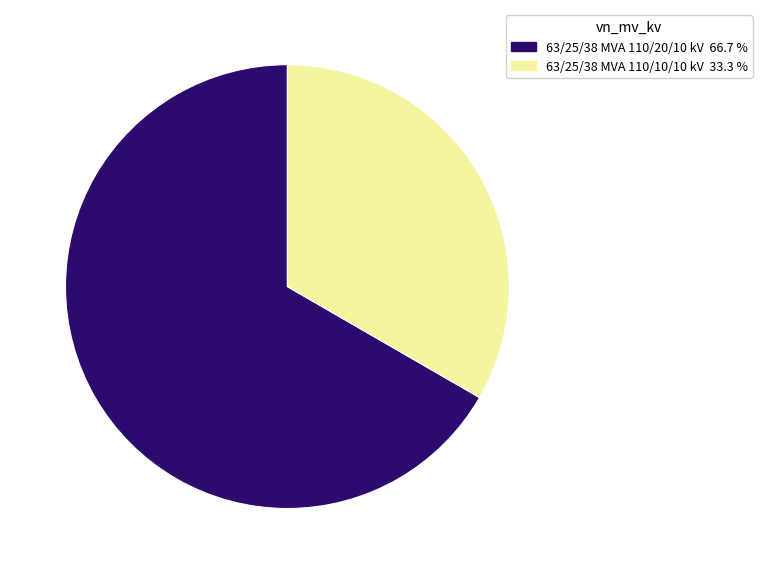

How many segments does this pie chart have?

2